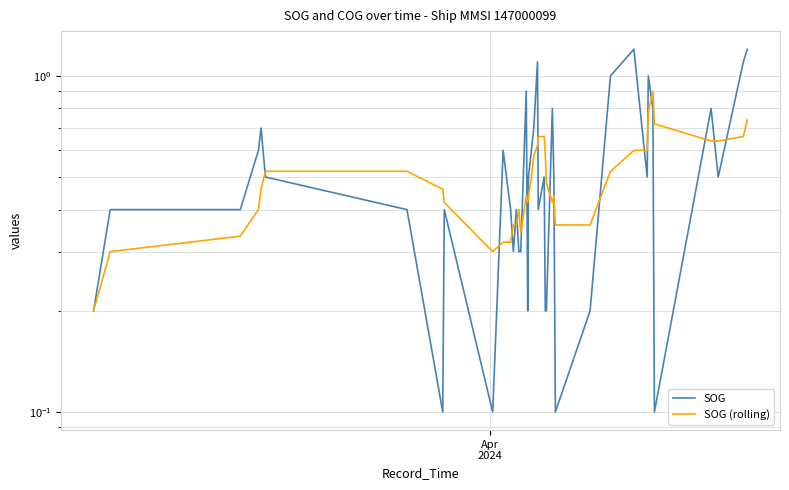

How many series are shown in this chart?

2